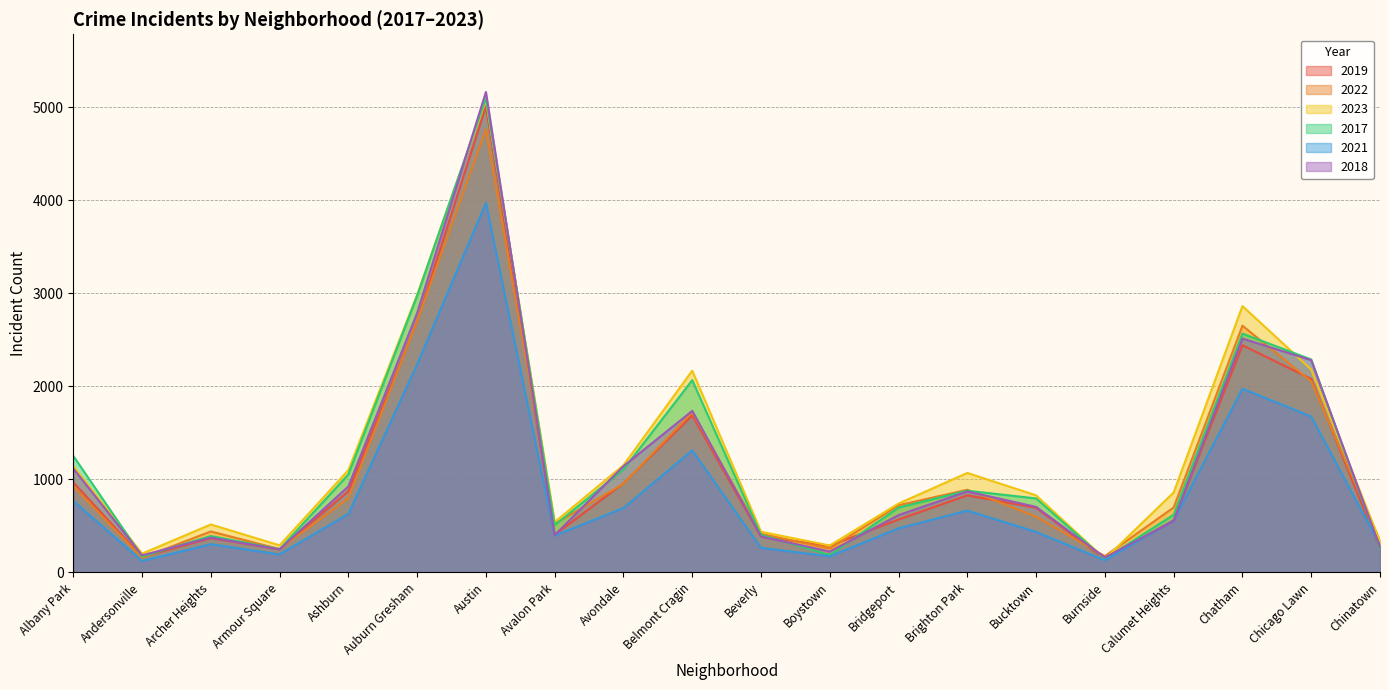

Is it true that 2019 equals 968 at Albany Park?

True